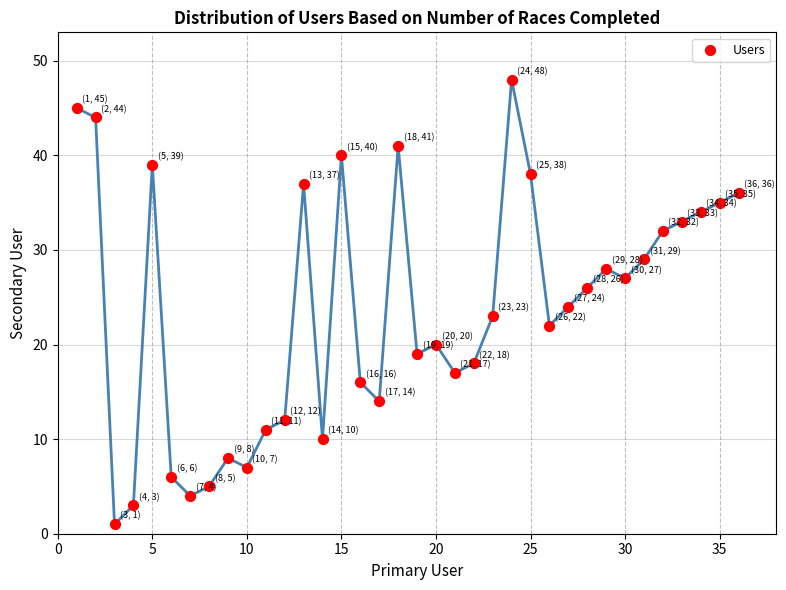

What is the range of Y values (max minus min)?

47